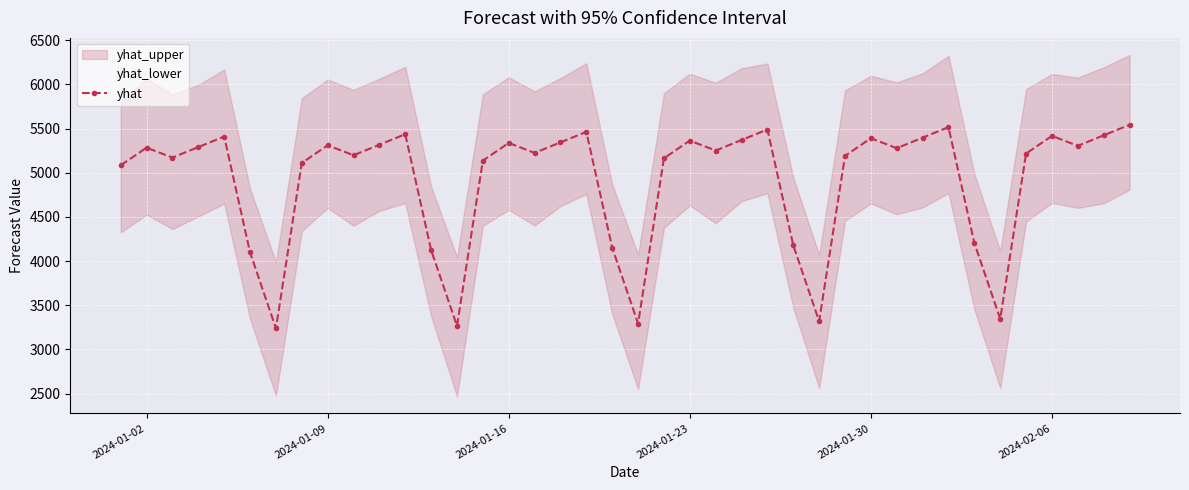

How many points are higher than both their immediate neighbors (excluding endpoints)?

11